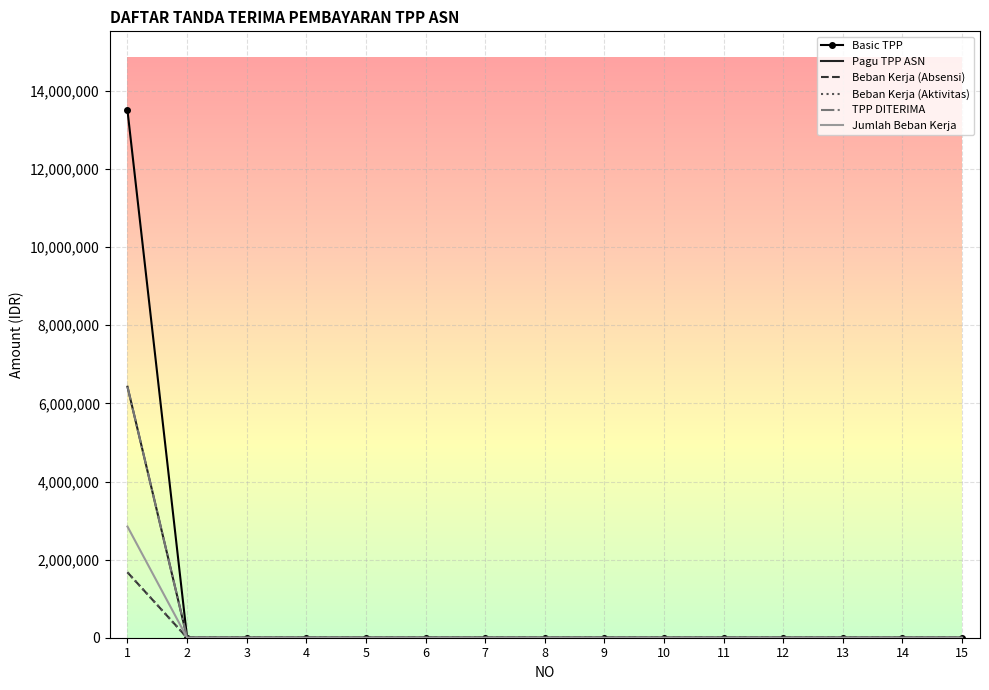

What is the sum of all Basic TPP values?

13501920.0